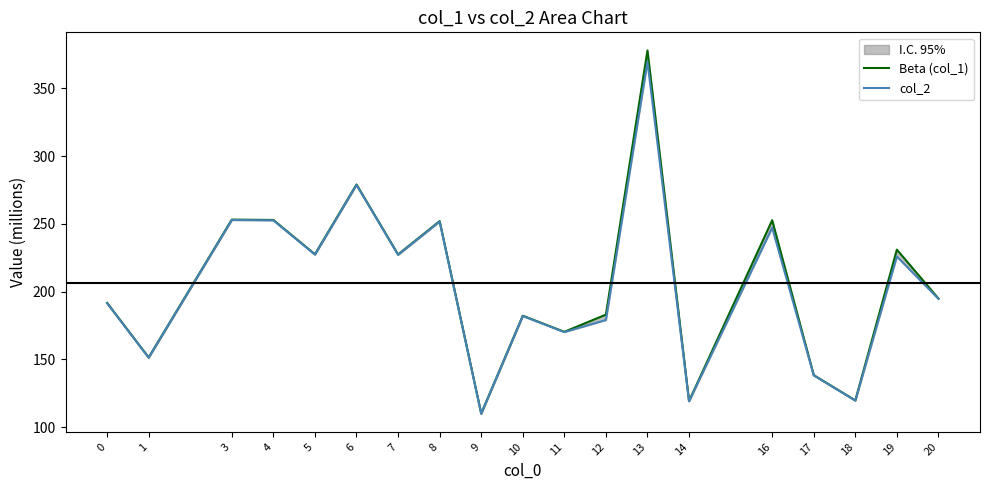

The value of col_2 at 19 is 311.0. True or false?

False